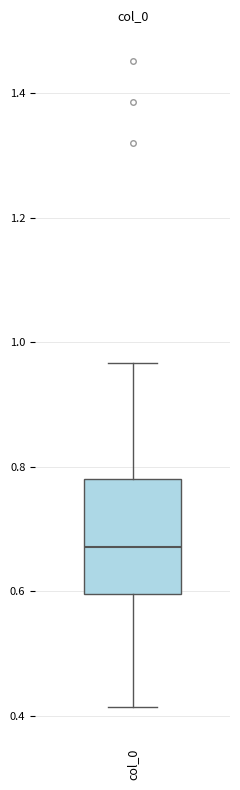

Where is the upper edge of the box for col_0 on the y-axis? The values are not printed on the chart, so give them approximately, as read against the axis.

0.78